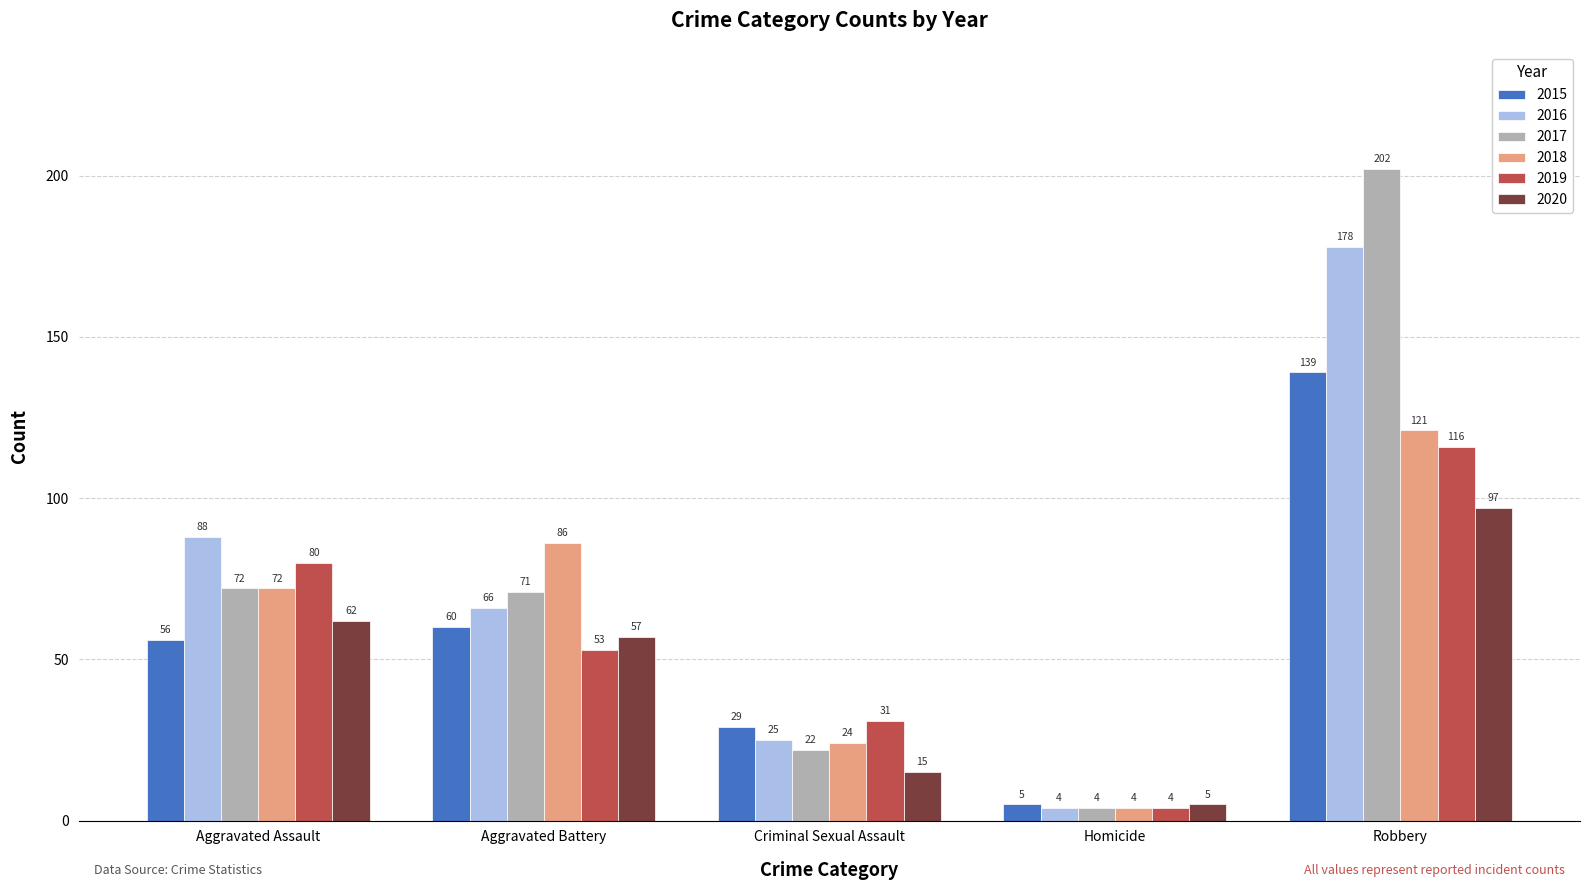

The 2017 series shows 98 at Aggravated Assault. True or false?

False